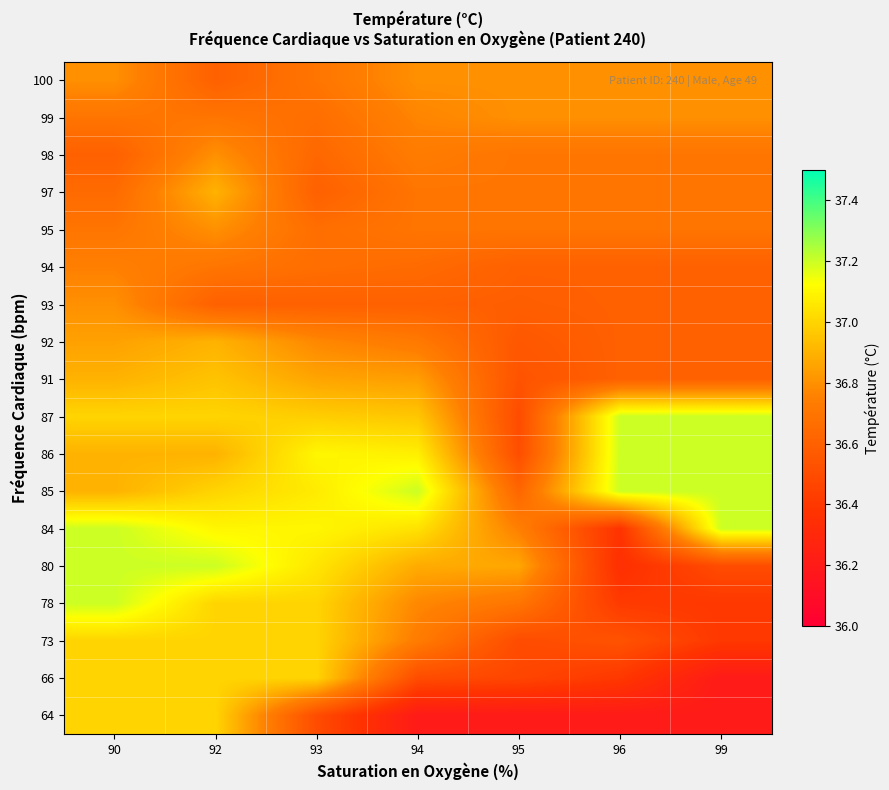

Which has a higher value, 92 or 93?

92